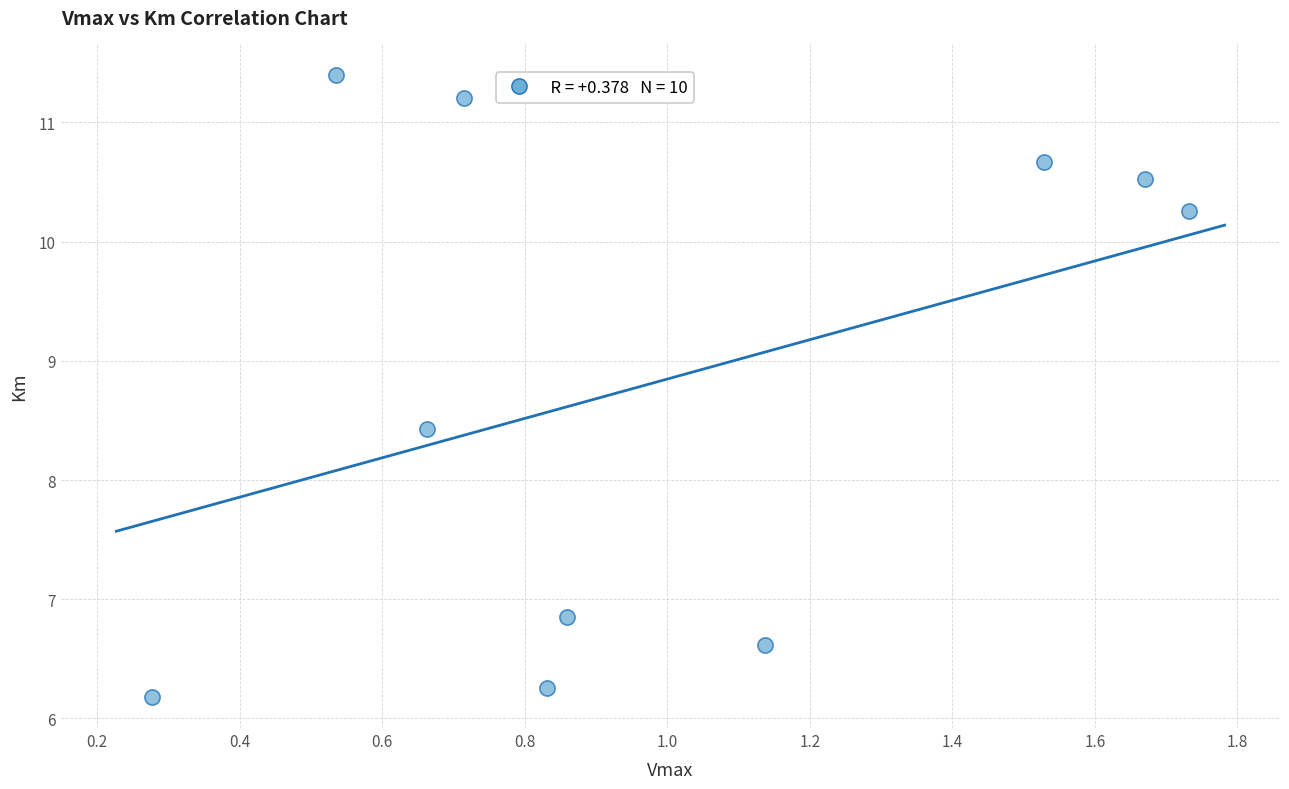

What Y value in the scatter plot is closest to 8?

8.4